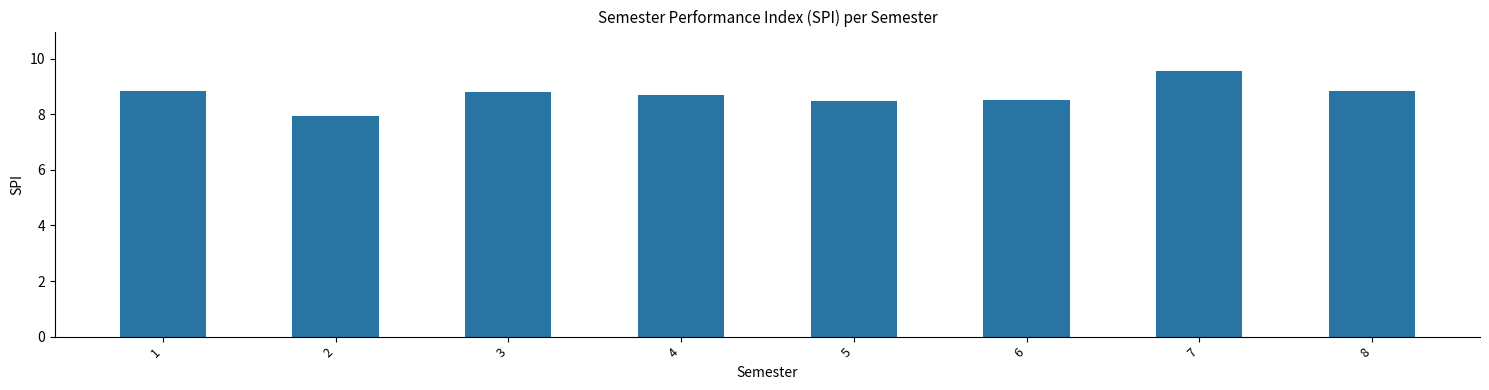

Approximately how many times larger is the value at 3 compared to 2?

1.1